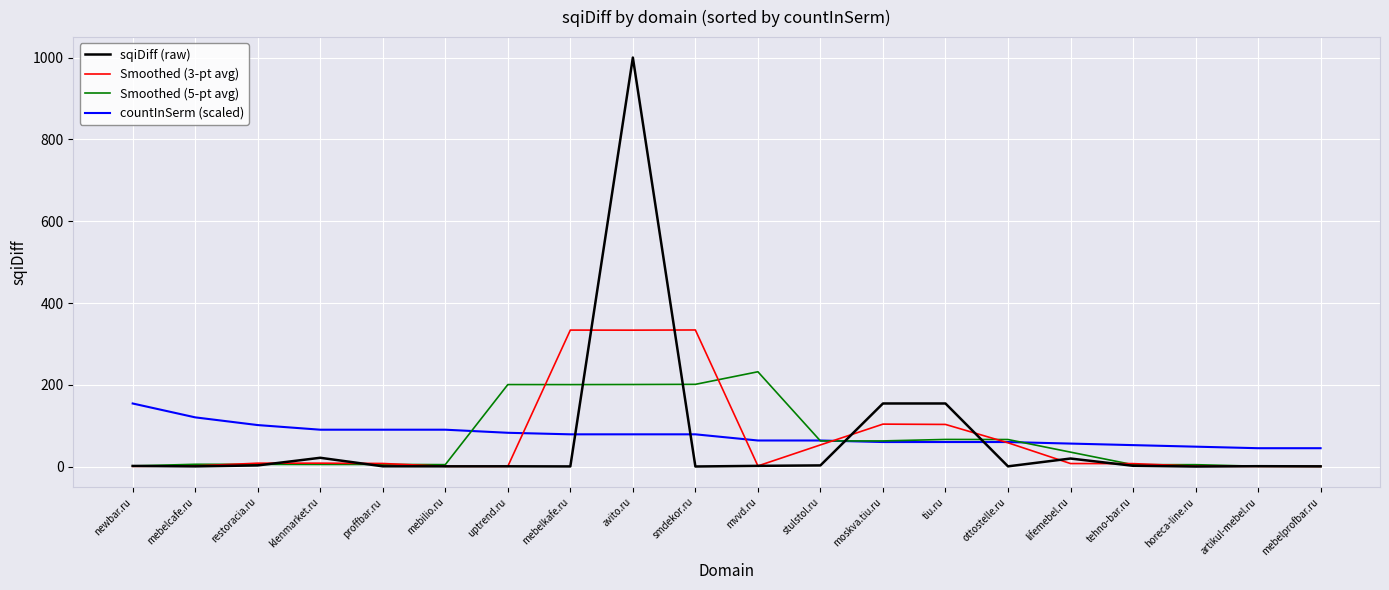

How many lines are shown in the chart?

4